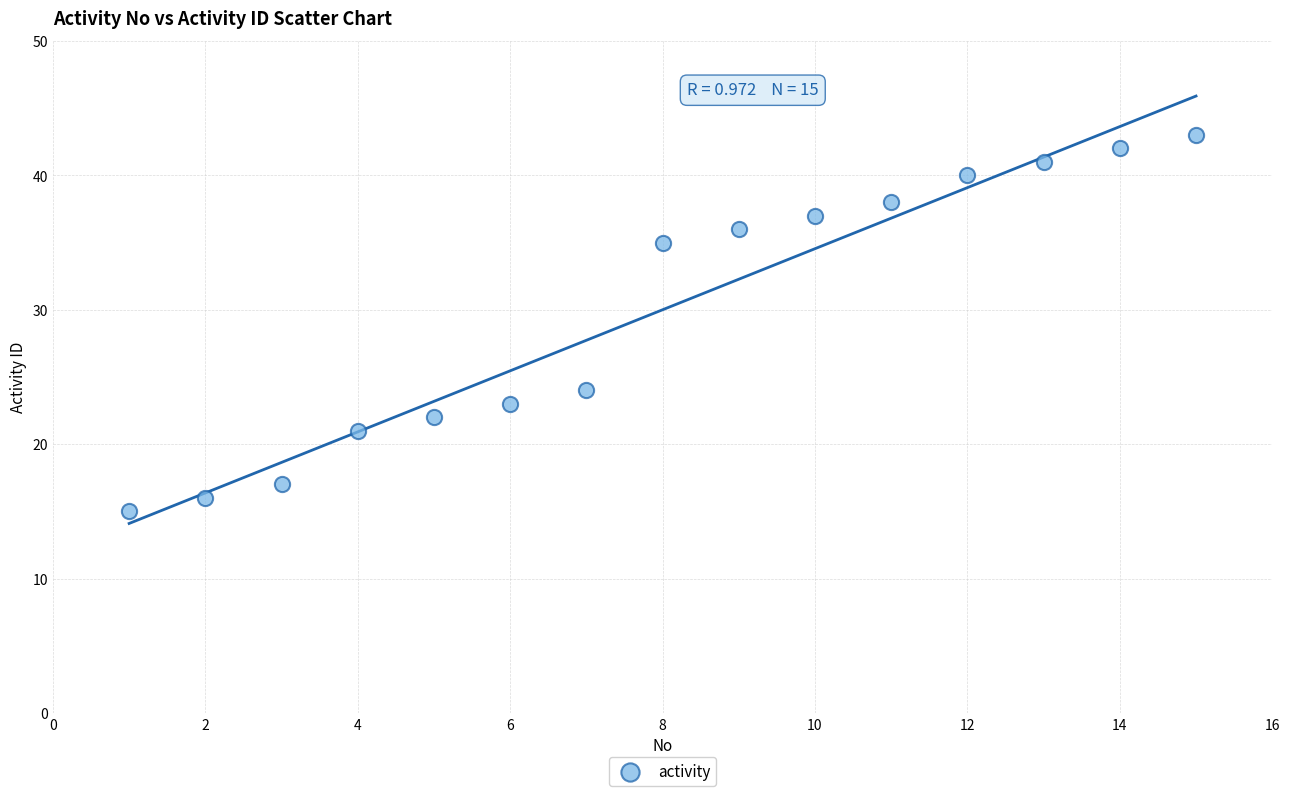

What Y value in the scatter plot is closest to 29?

24